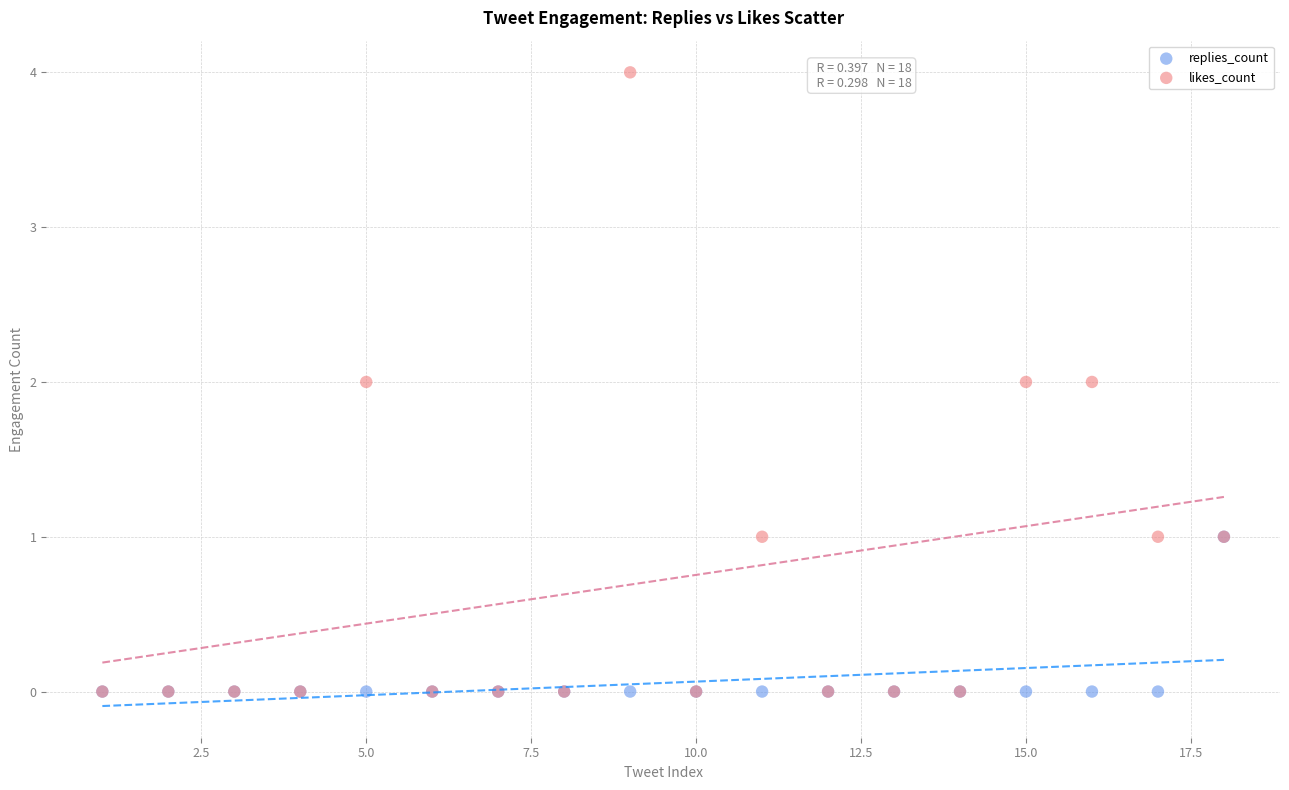

Which series contains the highest Y value?

likes_count